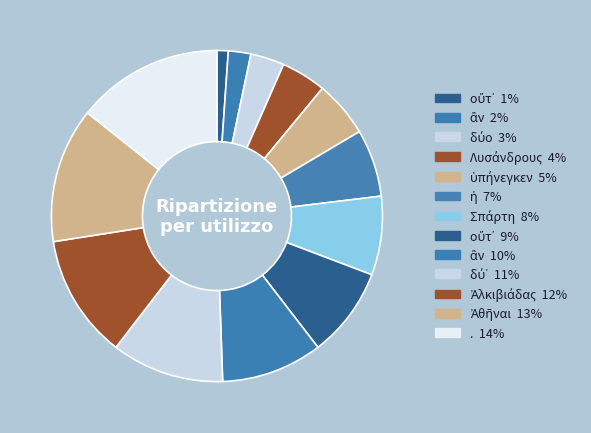

How many slices are in this pie chart?

13